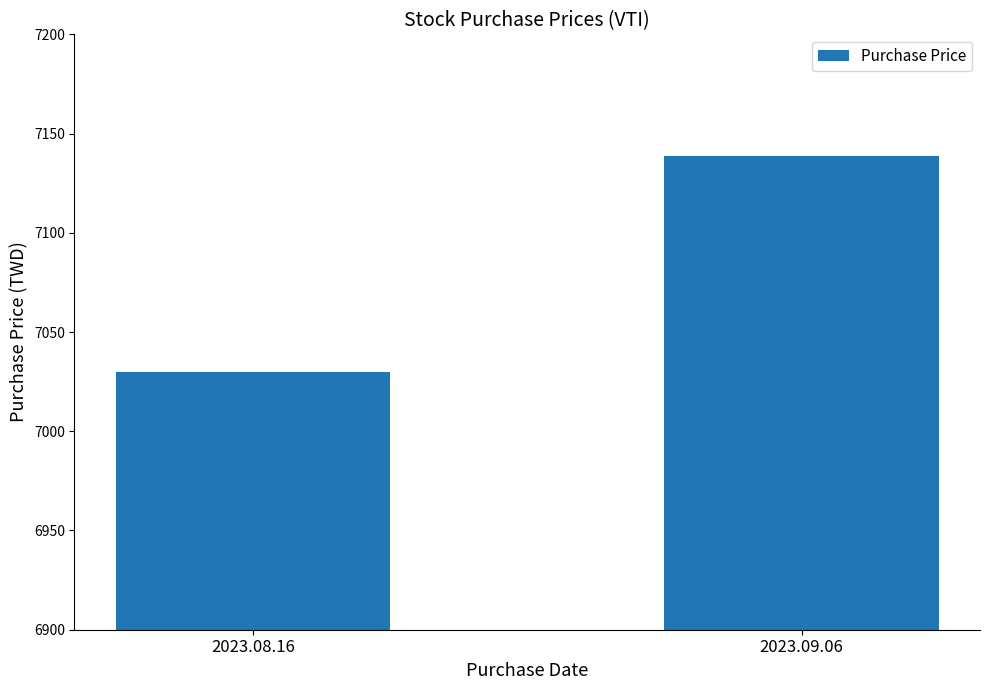

Reading left to right, transcribe all the data shown in this chart.

2023.08.16=7029.9	2023.09.06=7138.6